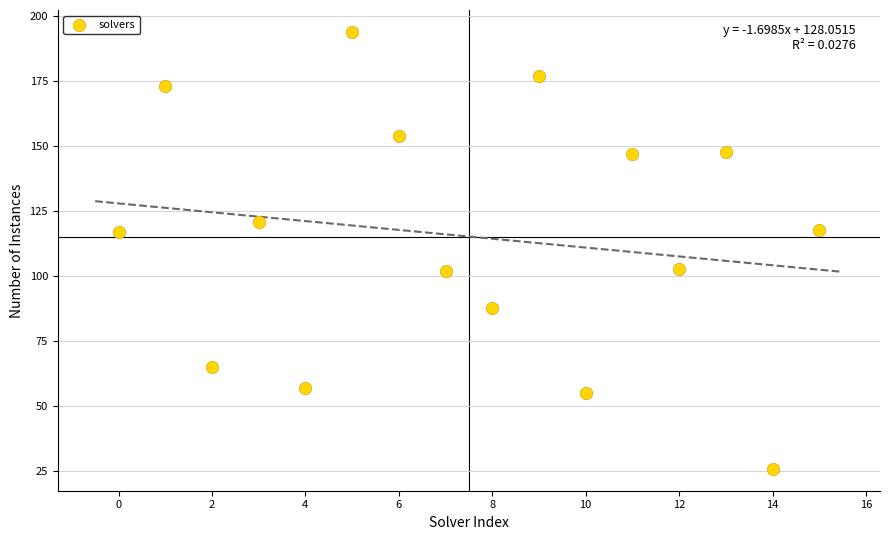

What is the range of Y values (max minus min)?

168